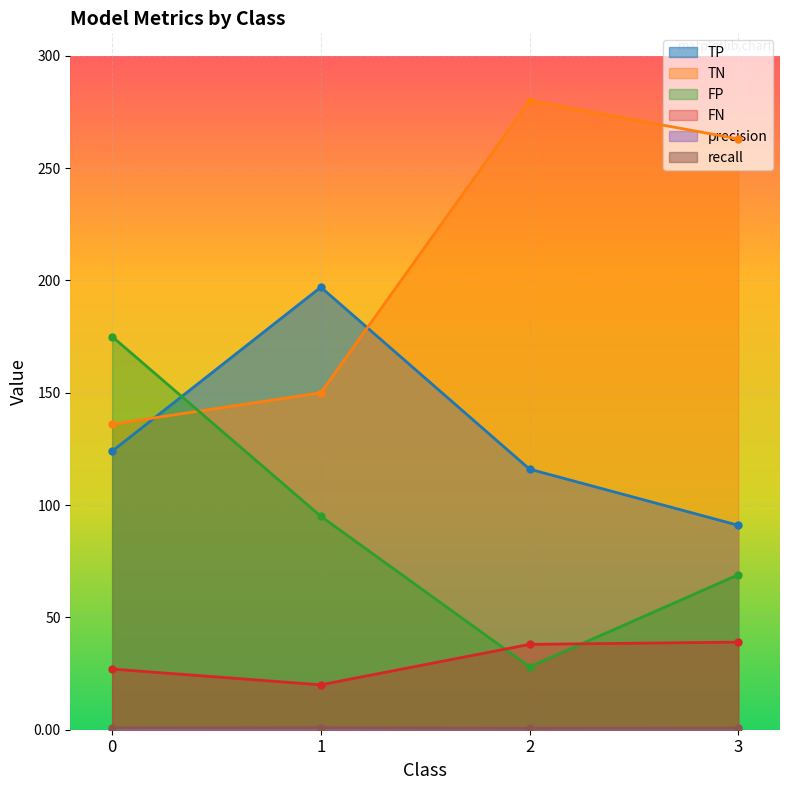

At which category does FP reach its first local valley?

2